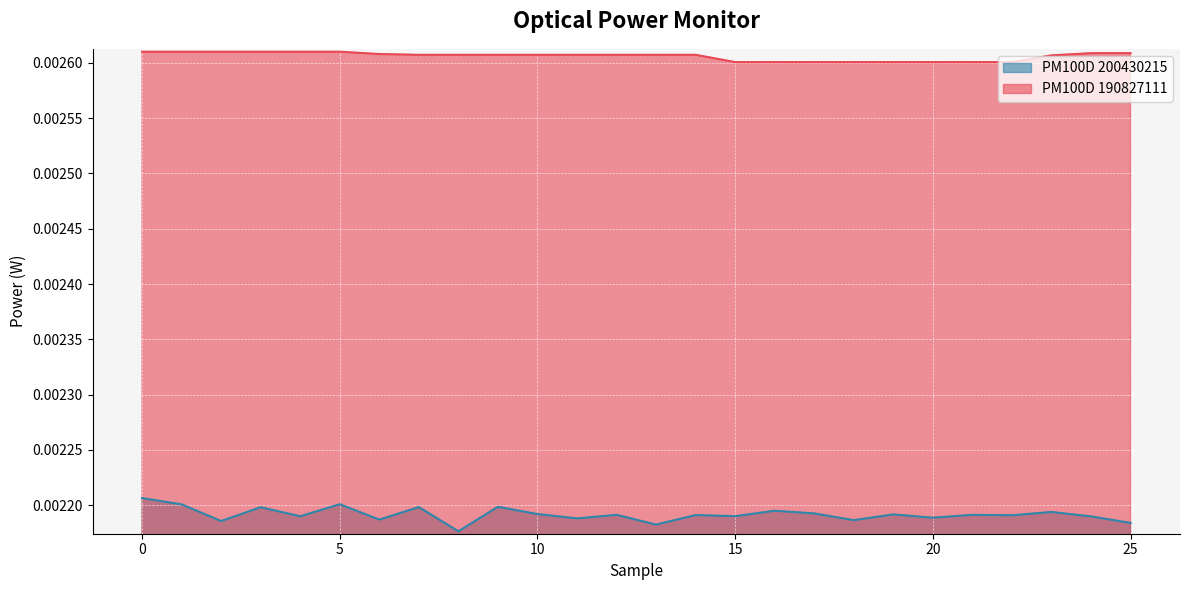

True or false: PM100D 190827111 and PM100D 200430215 intersect in this chart.

False